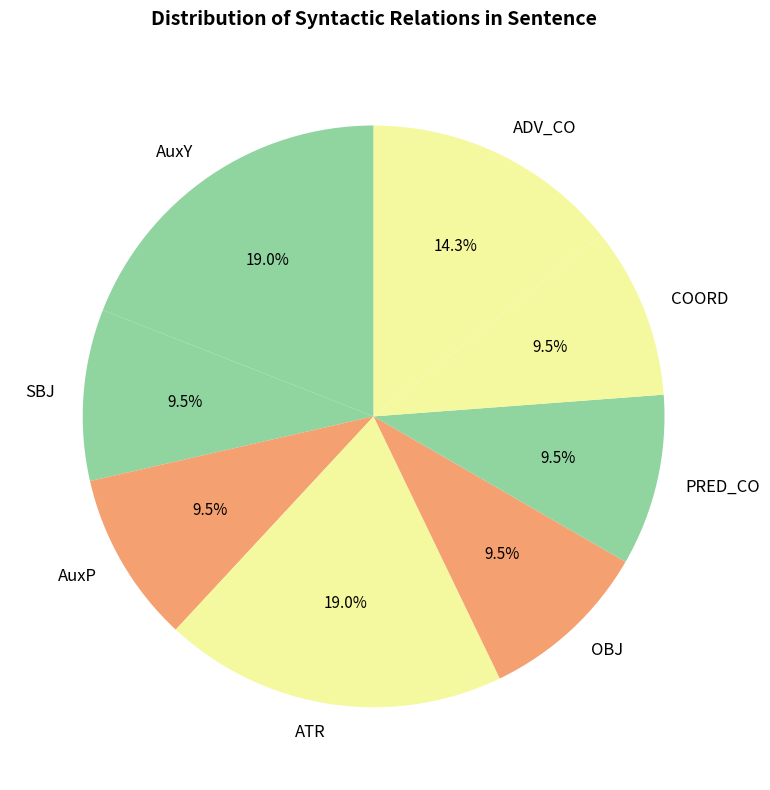

Is the sum of ATR and ADV_CO greater than half?

No